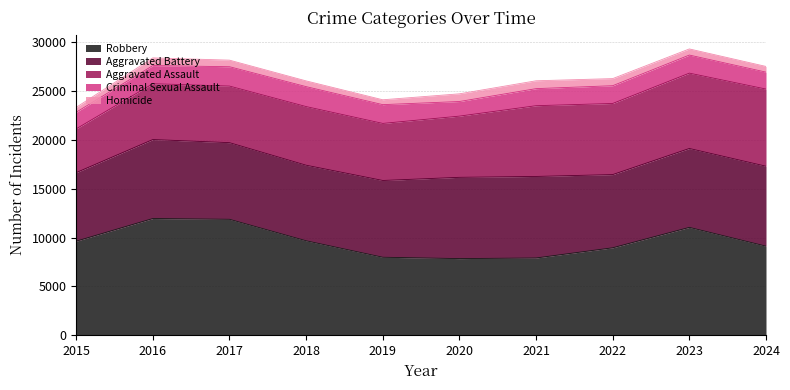

What value does the Robbery series have at 2020?

7855